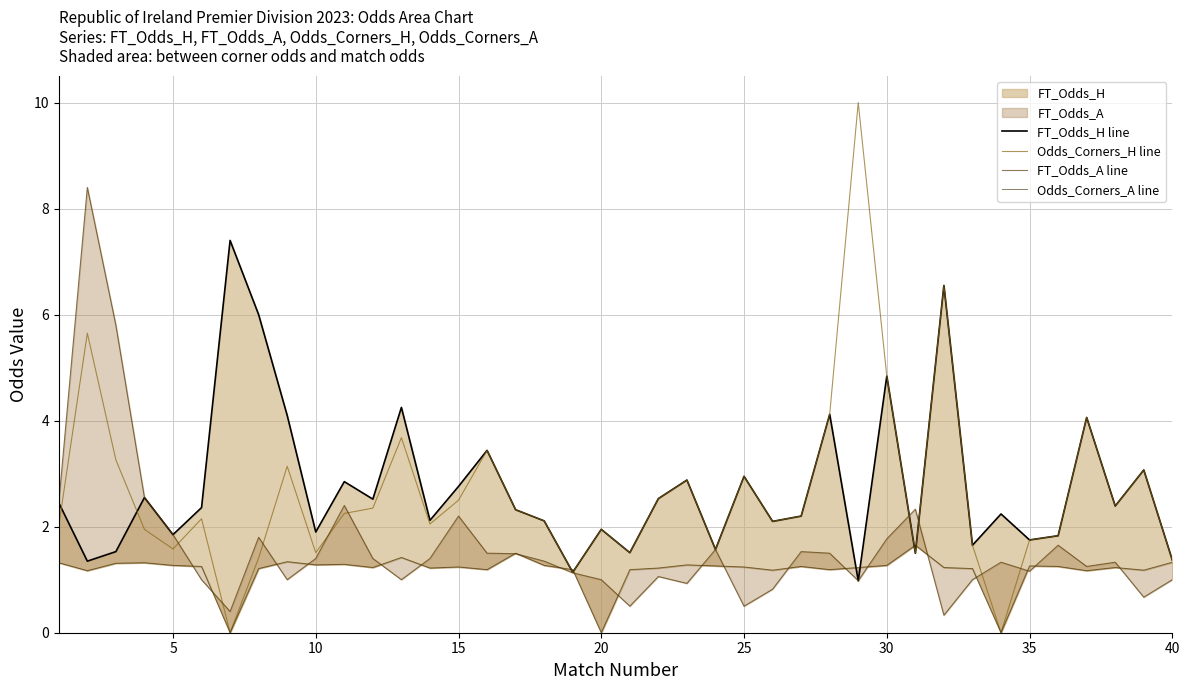

At which label is Odds_Corners_H line closest to 5?

30